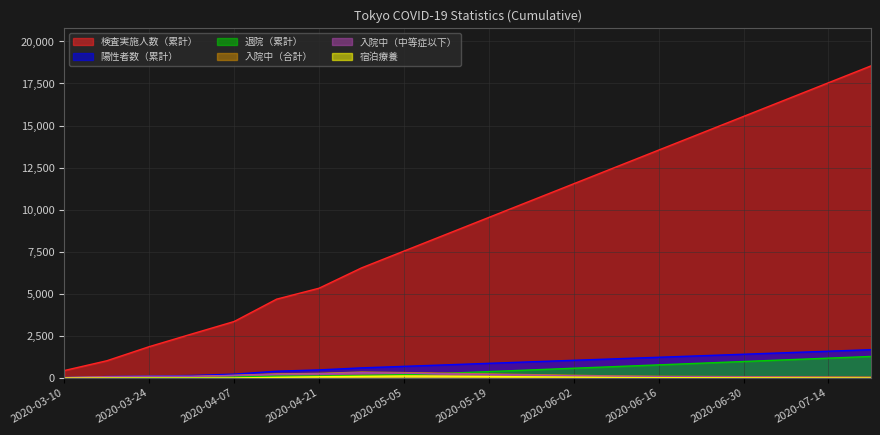

What is the total value across all series at 2020-06-16?

15753